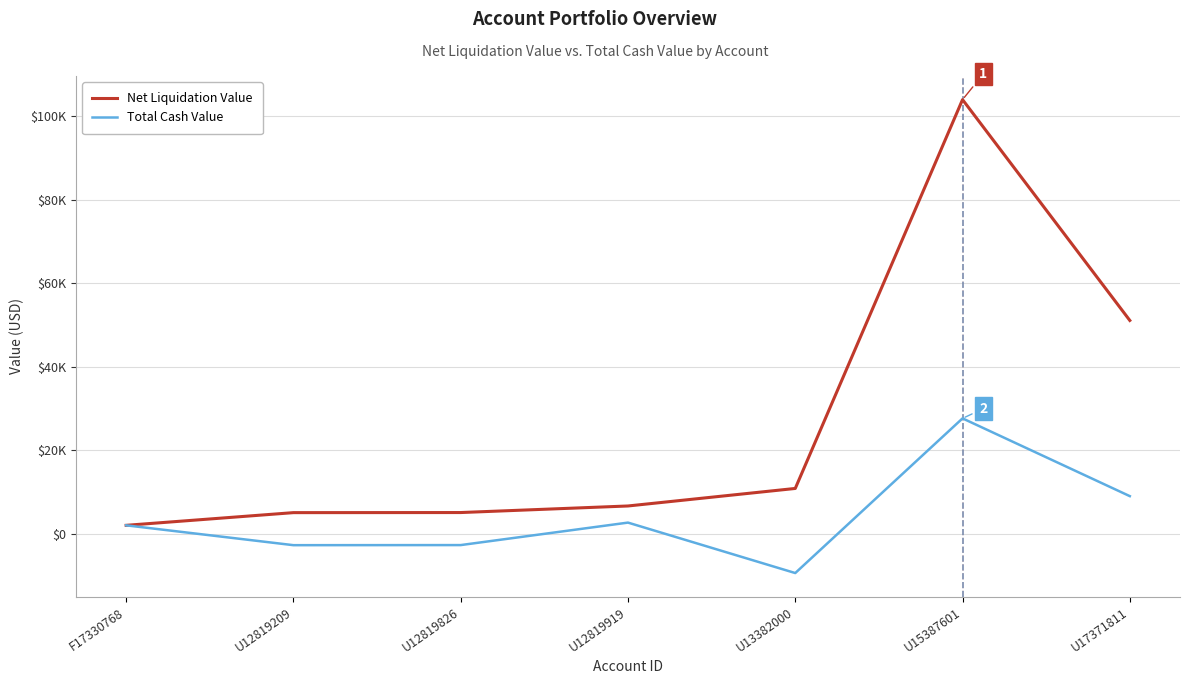

Where is Total Cash Value nearest to the value 9058?

U17371811